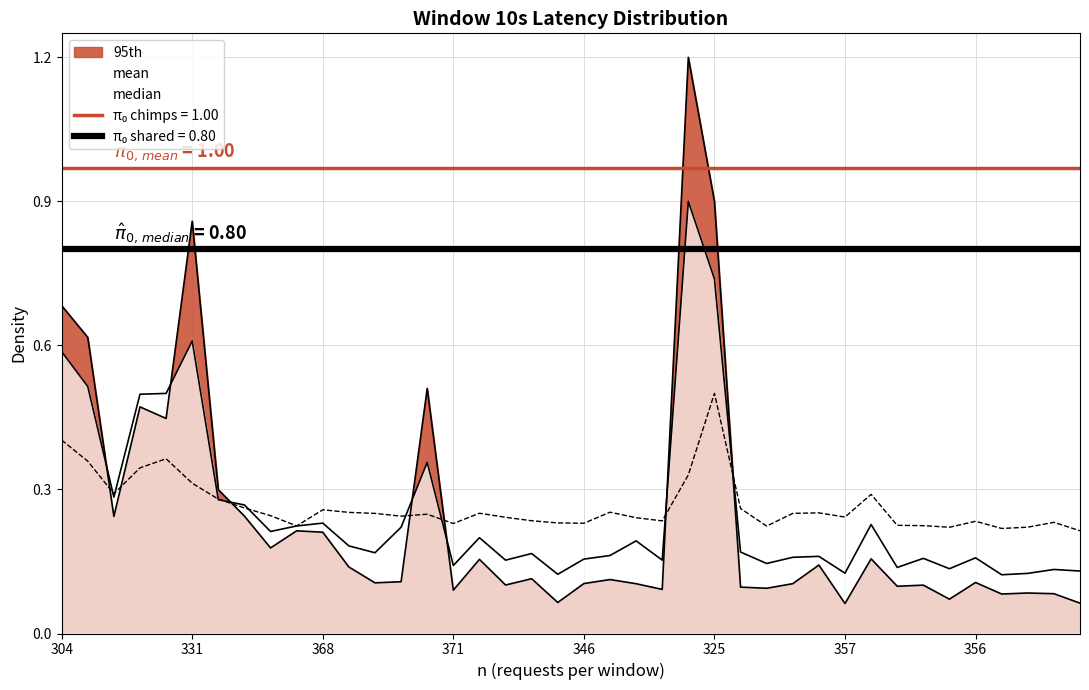

What is the sum of the 95th values at 325 and 352?

0.8